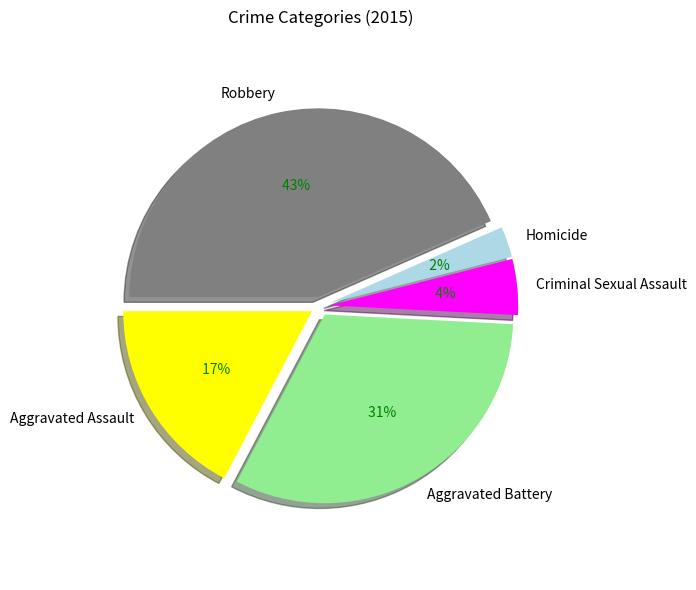

To the nearest percent, what percentage of the pie is Robbery?

43%